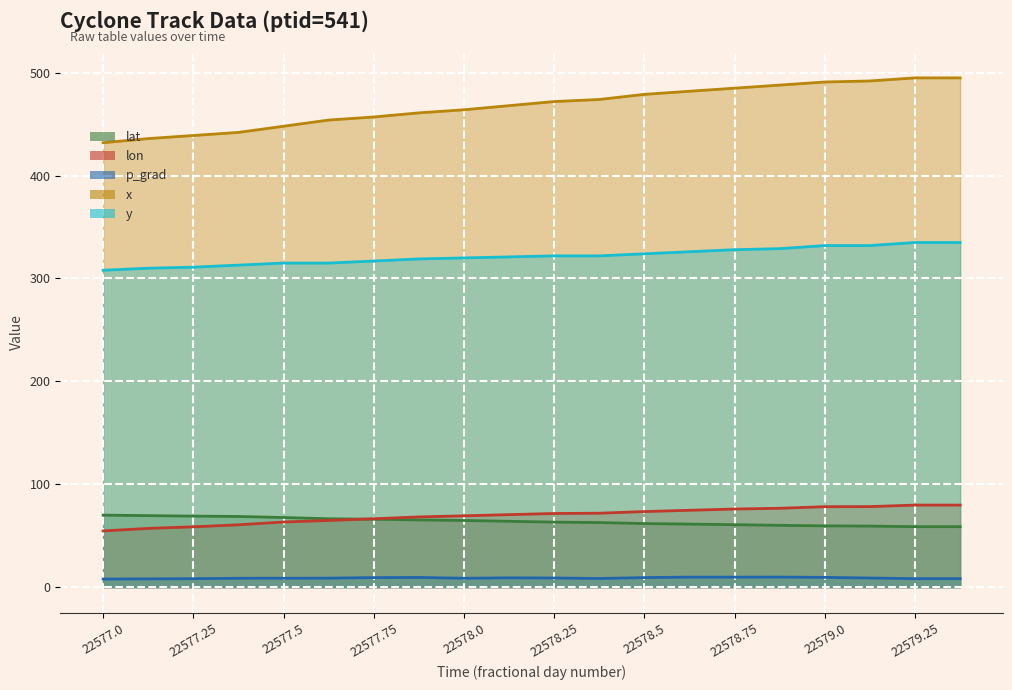

True or false: x and y intersect in this chart.

False